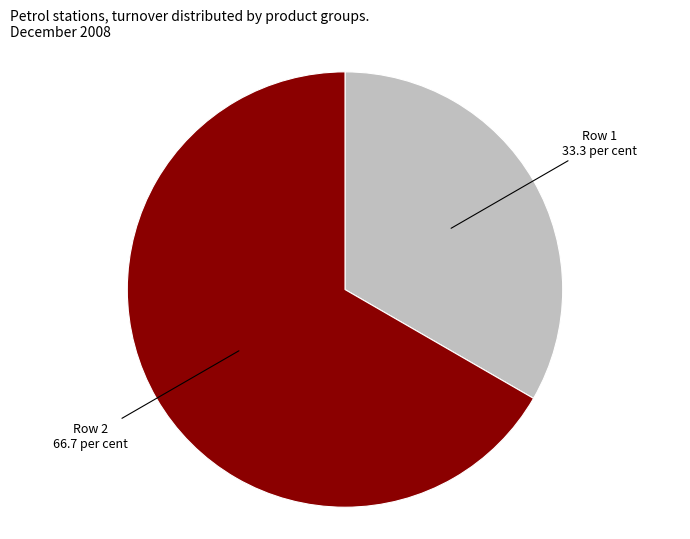

Does any single category account for the majority?

Yes